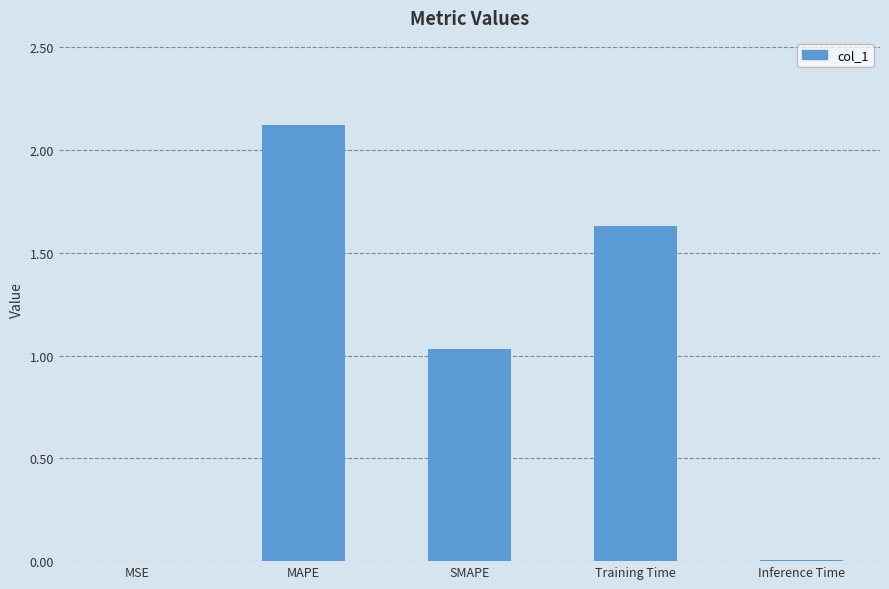

The chart shows a value of 0.0 at Inference Time. True or false?

True